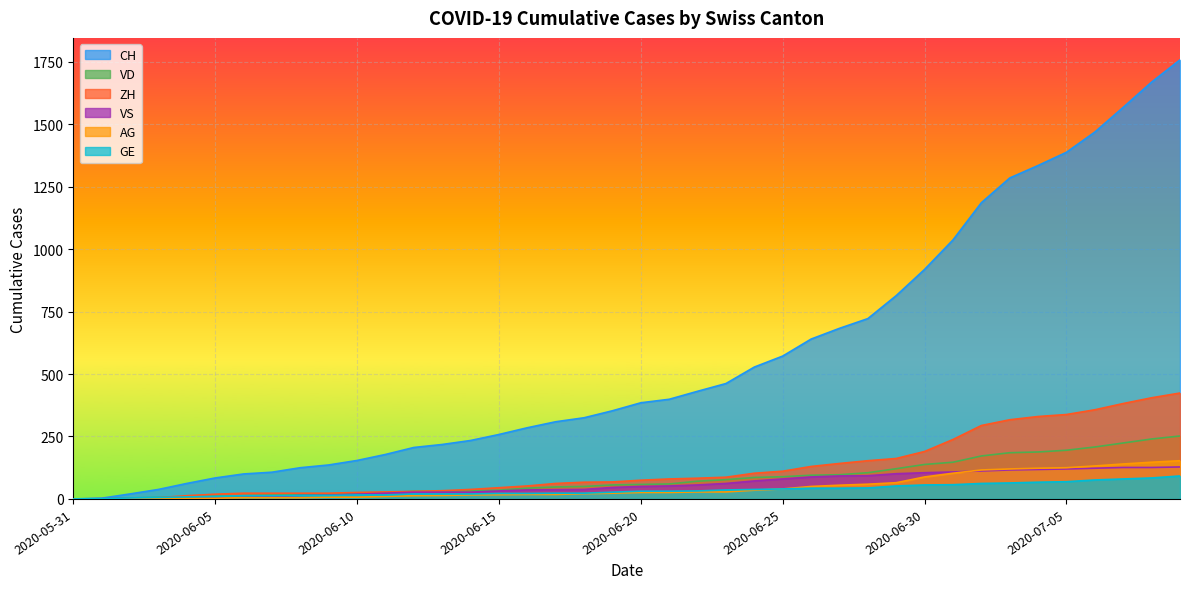

True or false: GE has a value of 16 at 2020-06-10.

True